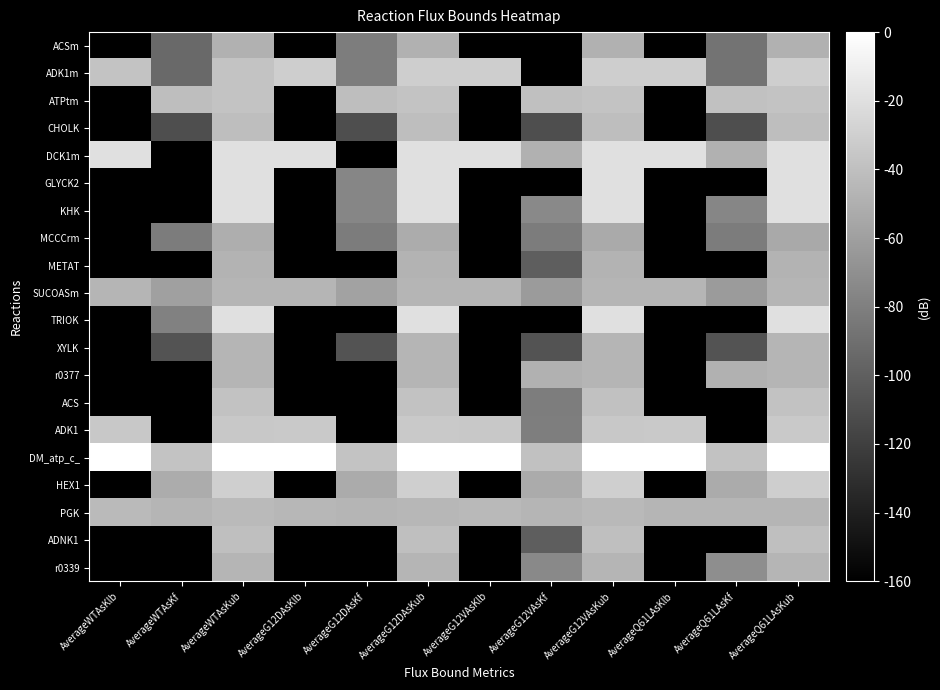

Rank the series at AverageG12VAsKub from highest to lowest value.

DM_atp_c_, DCK1m, GLYCK2, KHK, TRIOK, HEX1, ADK1m, ADK1, ATPtm, ACS, ADNK1, CHOLK, PGK, XYLK, SUCOASm, r0339, r0377, METAT, ACSm, MCCCrm